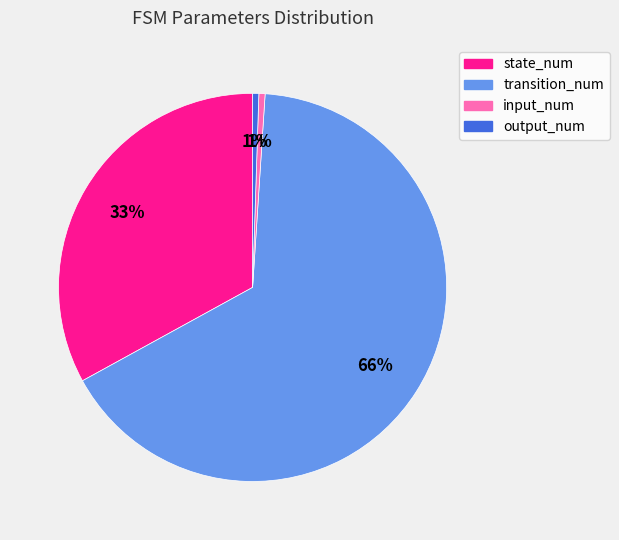

To the nearest percent, what is the difference between the output_num and state_num slice percentages?

32%